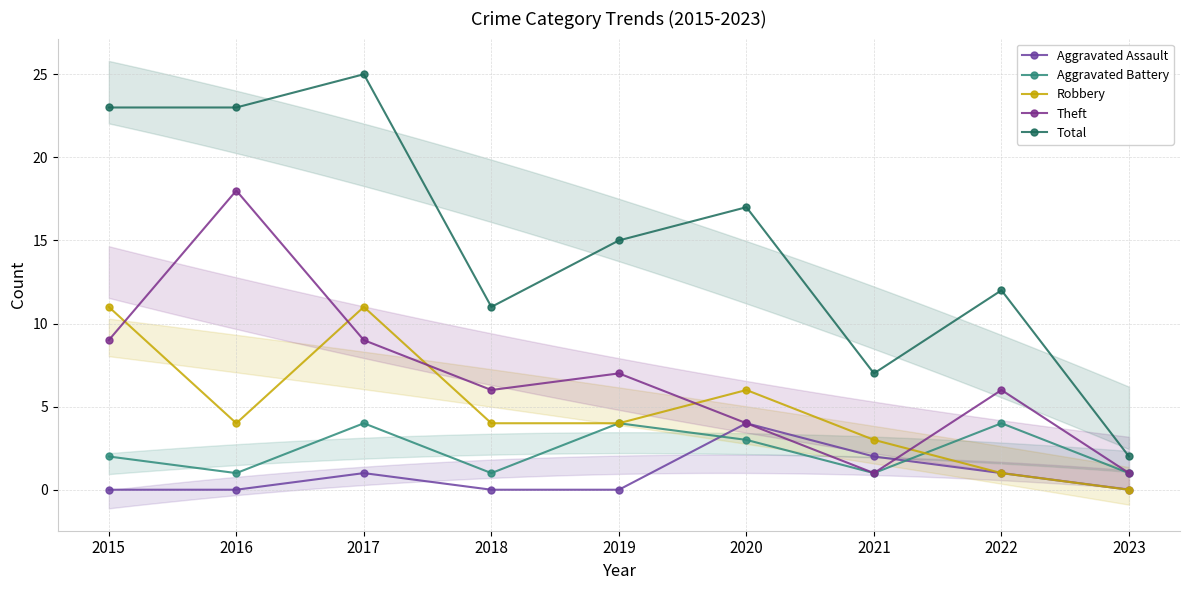

How many lines are shown in the chart?

5